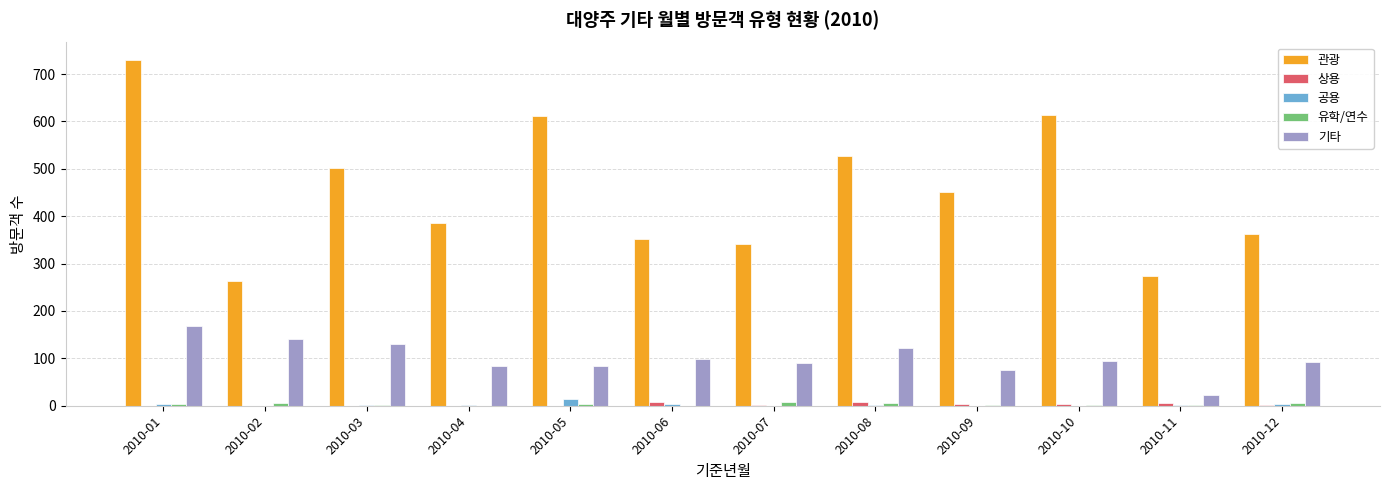

Which series has the largest total across all categories?

관광